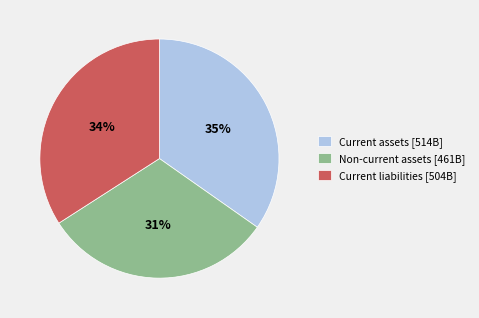

How many segments does this pie chart have?

3